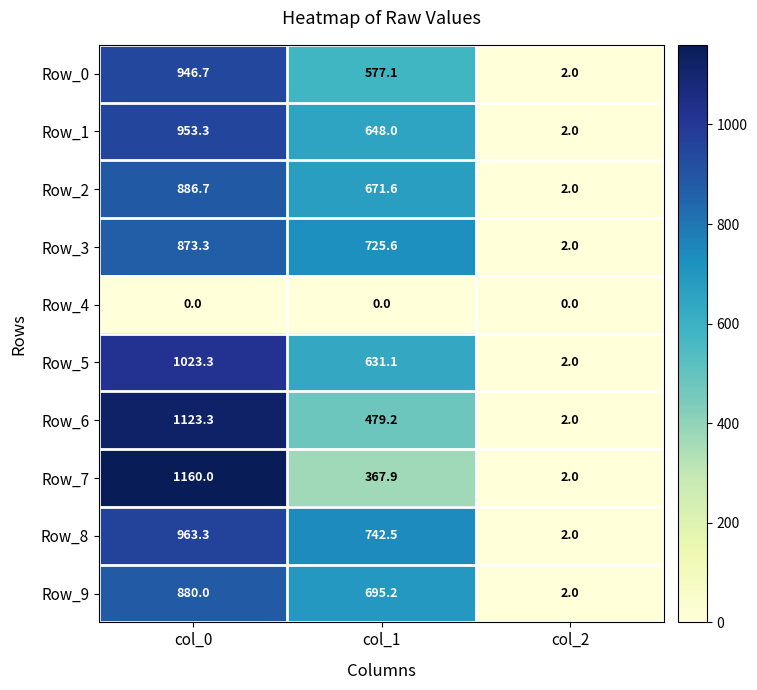

Rank the series by their maximum value, from lowest to highest.

Row_4, Row_3, Row_9, Row_2, Row_0, Row_1, Row_8, Row_5, Row_6, Row_7